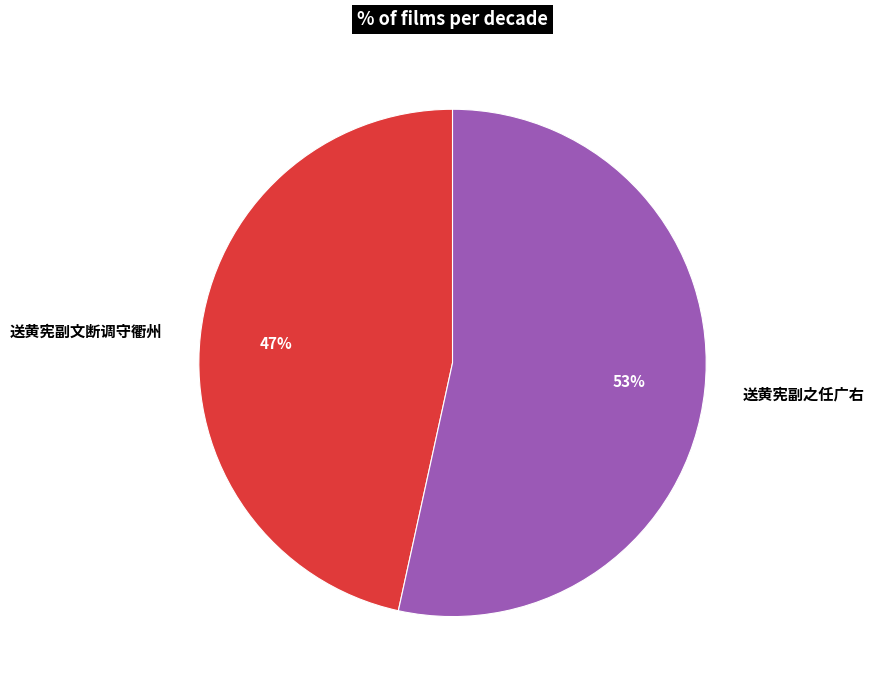

Count the number of slices in the pie.

2